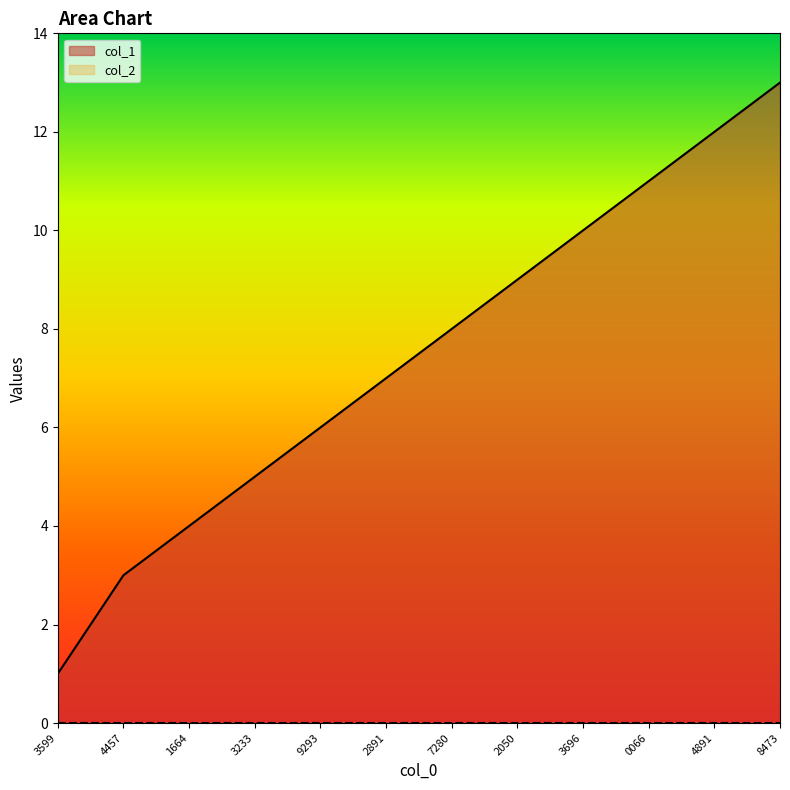

Which series has the widest spread of values?

col_1